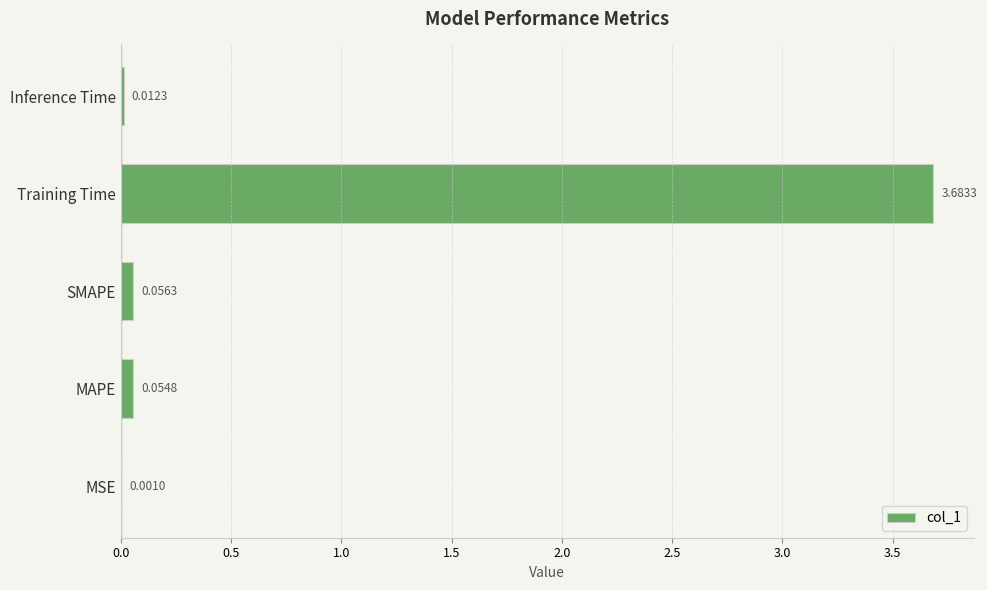

What is the sum of all values?

3.8